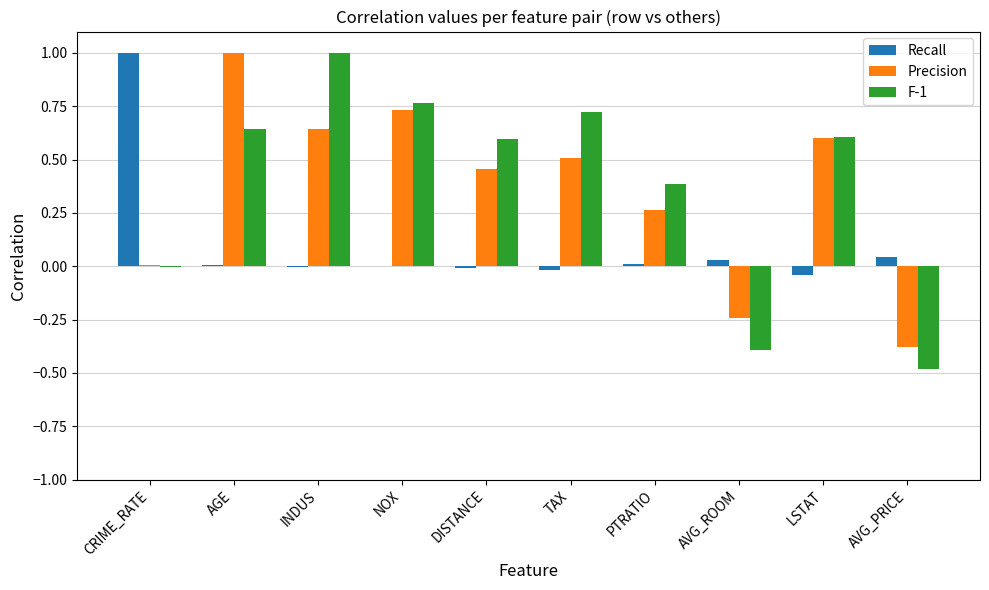

Does the chart contain stacked bars?

No